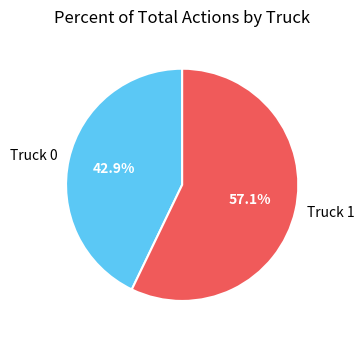

Which has a higher value, Truck 1 or Truck 0?

Truck 1